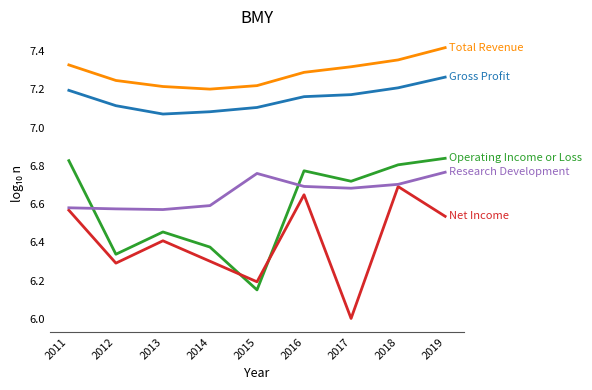

Which category has the lowest value across all series?

2017